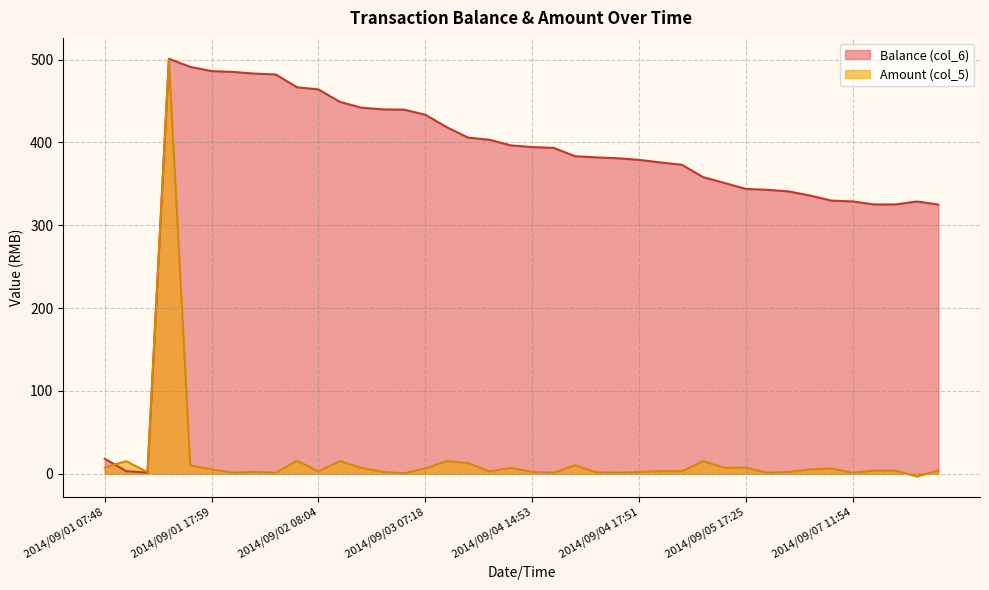

Reading left to right, what are all the values shown in this chart?

Balance (col_6): 2014/09/01 07:48=17.9	2014/09/01 12:00=2.9	2014/09/01 14:07=1.1	2014/09/01 16:15=501.1	2014/09/01 16:18=491.3	2014/09/01 17:59=486.2	2014/09/01 18:01=485.2	2014/09/01 18:02=483.2	2014/09/01 18:42=482.1	2014/09/01 21:21=466.6	2014/09/02 08:04=464.1	2014/09/02 12:01=449.1	2014/09/02 12:33=442.1	2014/09/02 16:01=439.9	2014/09/02 18:21=439.6	2014/09/03 07:18=433.4	2014/09/03 11:55=418.4	2014/09/03 17:57=405.9	2014/09/04 07:11=403.2	2014/09/04 11:57=396.4	2014/09/04 14:53=394.4	2014/09/04 16:22=393.4	2014/09/04 16:50=383.4	2014/09/04 16:50=381.9	2014/09/04 17:00=380.9	2014/09/04 17:51=378.9	2014/09/05 07:10=375.9	2014/09/05 07:10=373.1	2014/09/05 11:06=358.1	2014/09/05 11:38=351.1	2014/09/05 17:25=343.9	2014/09/05 17:26=342.9	2014/09/05 17:27=340.9	2014/09/06 20:36=335.9	2014/09/07 11:53=329.8	2014/09/07 11:54=328.8	2014/09/07 12:55=325.1	2014/09/07 12:57=325.1	2014/09/07 12:58=328.7	2014/09/07 12:58=325.0
Amount (col_5): 2014/09/01 07:48=7.2	2014/09/01 12:00=15.0	2014/09/01 14:07=1.8	2014/09/01 16:15=500.0	2014/09/01 16:18=9.8	2014/09/01 17:59=5.1	2014/09/01 18:01=1.0	2014/09/01 18:02=2.0	2014/09/01 18:42=1.1	2014/09/01 21:21=15.5	2014/09/02 08:04=2.6	2014/09/02 12:01=15.0	2014/09/02 12:33=7.0	2014/09/02 16:01=2.1	2014/09/02 18:21=0.3	2014/09/03 07:18=6.2	2014/09/03 11:55=15.0	2014/09/03 17:57=12.6	2014/09/04 07:11=2.6	2014/09/04 11:57=6.8	2014/09/04 14:53=2.0	2014/09/04 16:22=1.0	2014/09/04 16:50=10.0	2014/09/04 16:50=1.5	2014/09/04 17:00=1.0	2014/09/04 17:51=2.0	2014/09/05 07:10=3.1	2014/09/05 07:10=2.8	2014/09/05 11:06=15.0	2014/09/05 11:38=7.0	2014/09/05 17:25=7.2	2014/09/05 17:26=1.0	2014/09/05 17:27=2.0	2014/09/06 20:36=5.0	2014/09/07 11:53=6.1	2014/09/07 11:54=1.0	2014/09/07 12:55=3.6	2014/09/07 12:57=3.6	2014/09/07 12:58=-3.5	2014/09/07 12:58=3.6